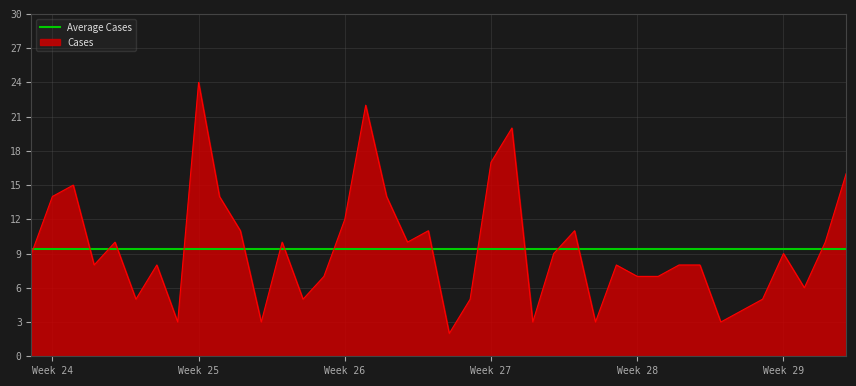

What is the maximum value for Cases?

24